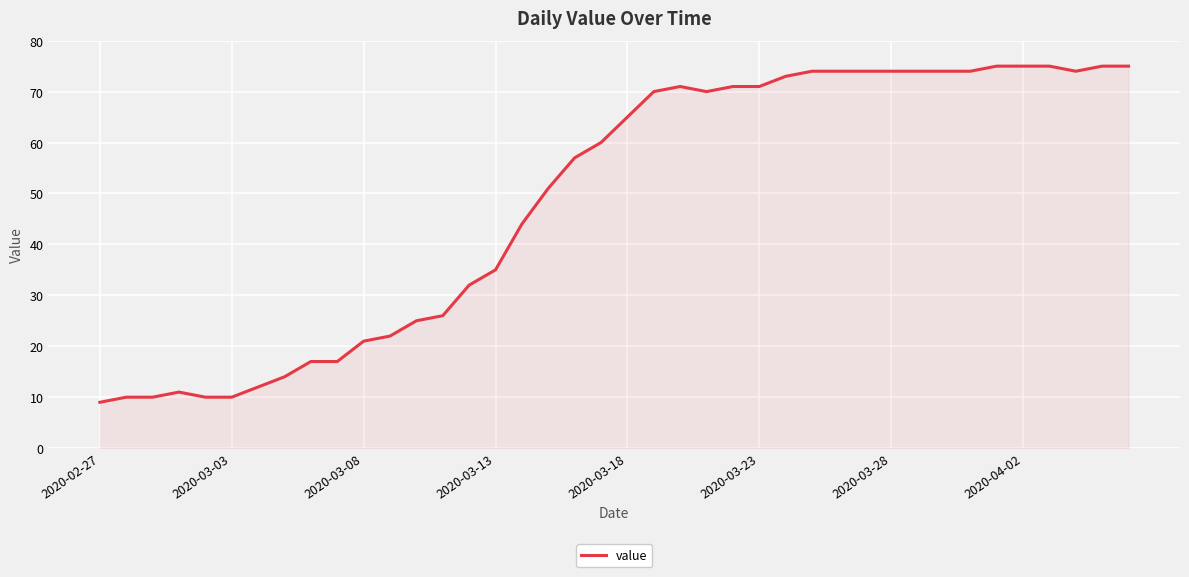

What is the maximum value shown in the chart?

75